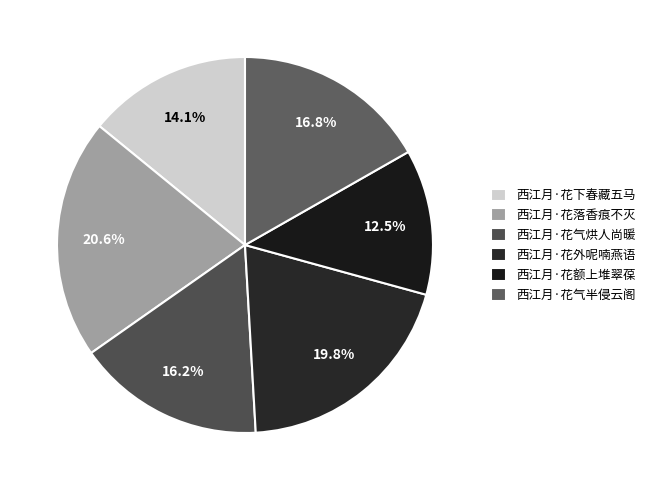

What is the smallest slice in the pie chart?

西江月·花额上堆翠葆